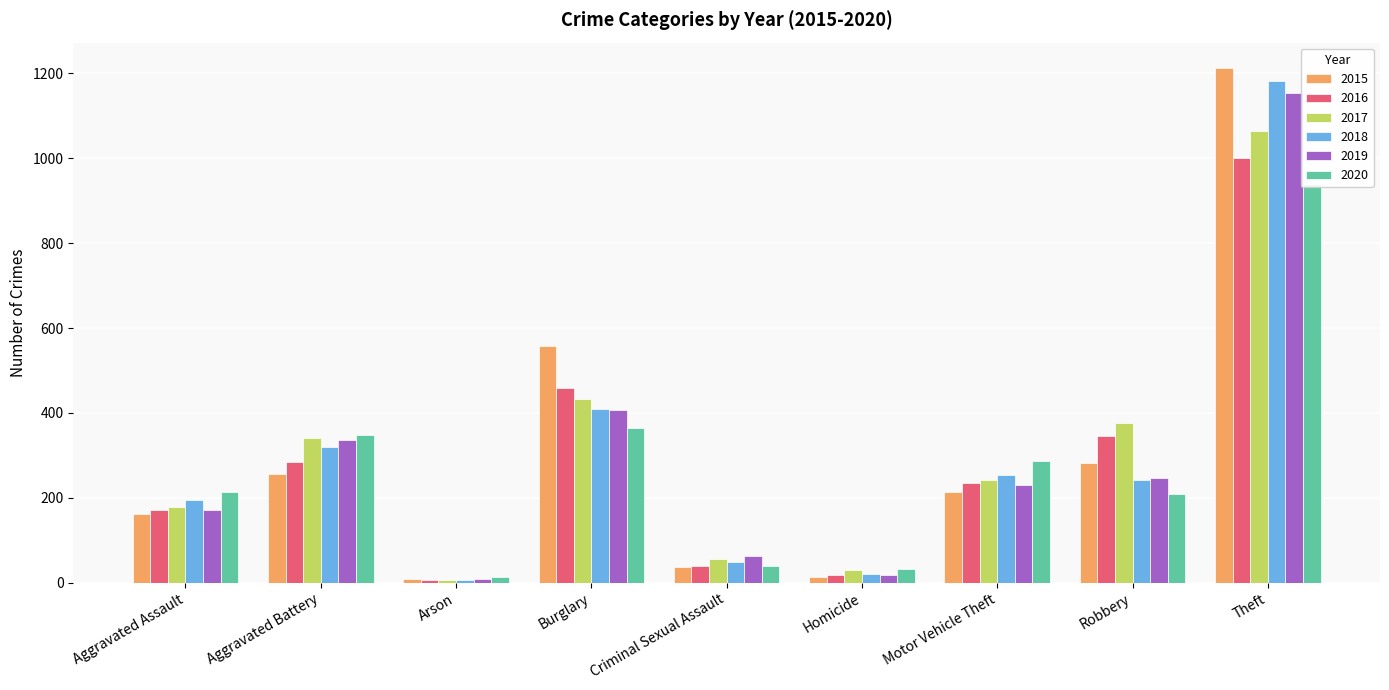

Reading left to right, extract all data points from this chart.

2015: Aggravated Assault=161	Aggravated Battery=257	Arson=8	Burglary=558	Criminal Sexual Assault=36	Homicide=14	Motor Vehicle Theft=214	Robbery=281	Theft=1212
2016: Aggravated Assault=172	Aggravated Battery=284	Arson=6	Burglary=459	Criminal Sexual Assault=39	Homicide=19	Motor Vehicle Theft=236	Robbery=345	Theft=1000
2017: Aggravated Assault=179	Aggravated Battery=340	Arson=7	Burglary=433	Criminal Sexual Assault=56	Homicide=31	Motor Vehicle Theft=243	Robbery=377	Theft=1064
2018: Aggravated Assault=195	Aggravated Battery=319	Arson=6	Burglary=410	Criminal Sexual Assault=48	Homicide=21	Motor Vehicle Theft=253	Robbery=242	Theft=1183
2019: Aggravated Assault=171	Aggravated Battery=336	Arson=8	Burglary=407	Criminal Sexual Assault=64	Homicide=18	Motor Vehicle Theft=231	Robbery=247	Theft=1153
2020: Aggravated Assault=213	Aggravated Battery=347	Arson=13	Burglary=365	Criminal Sexual Assault=39	Homicide=33	Motor Vehicle Theft=287	Robbery=208	Theft=940